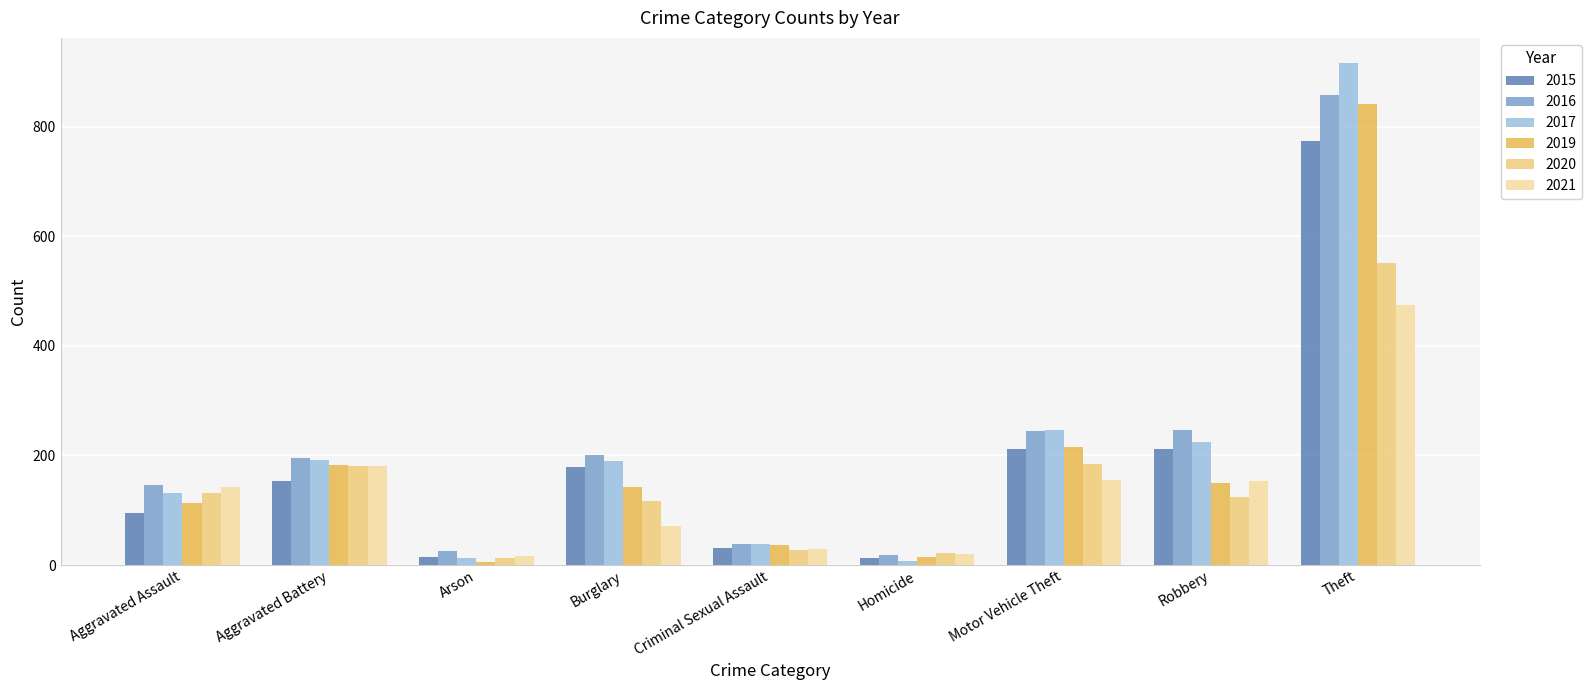

How many groups of bars are there?

9